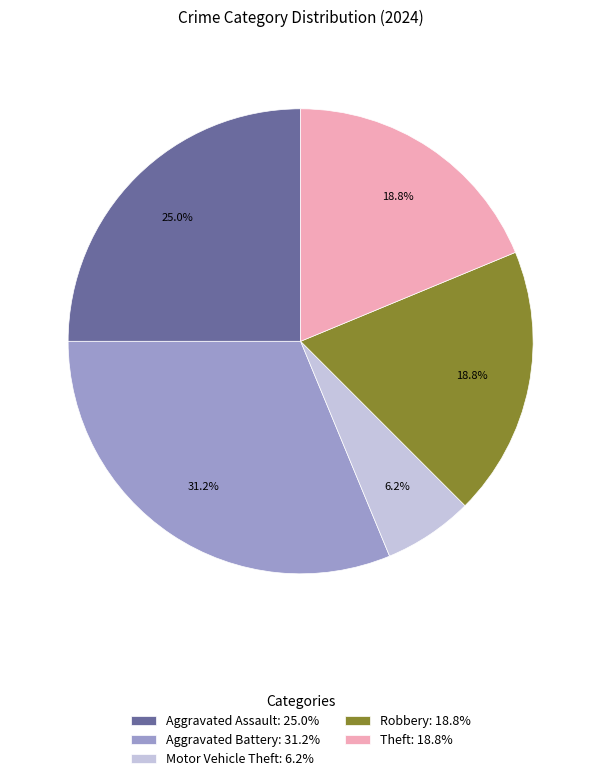

How many segments does this pie chart have?

5